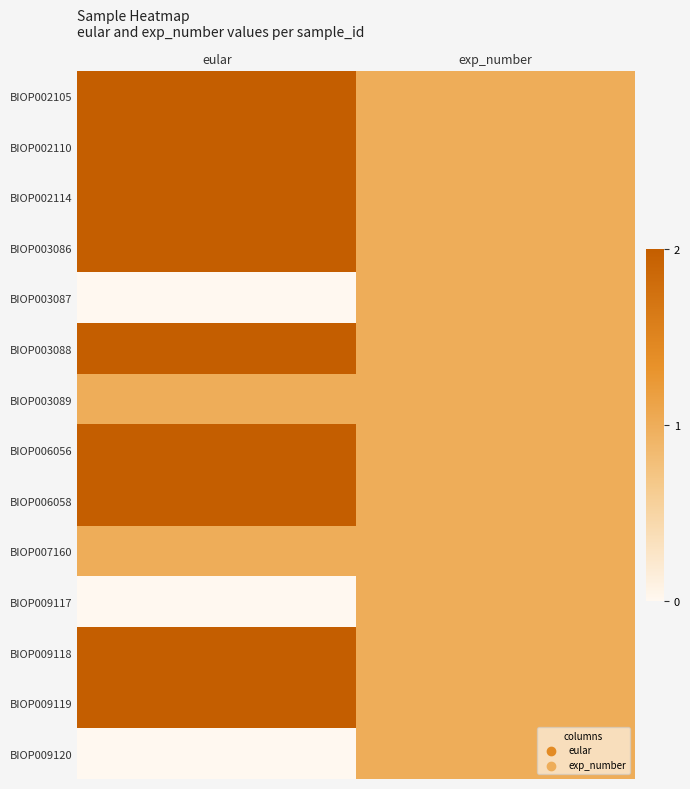

Reading left to right, extract all data points from this chart.

BIOP002105: eular=2	exp_number=1
BIOP002110: eular=2	exp_number=1
BIOP002114: eular=2	exp_number=1
BIOP003086: eular=2	exp_number=1
BIOP003087: eular=0	exp_number=1
BIOP003088: eular=2	exp_number=1
BIOP003089: eular=1	exp_number=1
BIOP006056: eular=2	exp_number=1
BIOP006058: eular=2	exp_number=1
BIOP007160: eular=1	exp_number=1
BIOP009117: eular=0	exp_number=1
BIOP009118: eular=2	exp_number=1
BIOP009119: eular=2	exp_number=1
BIOP009120: eular=0	exp_number=1